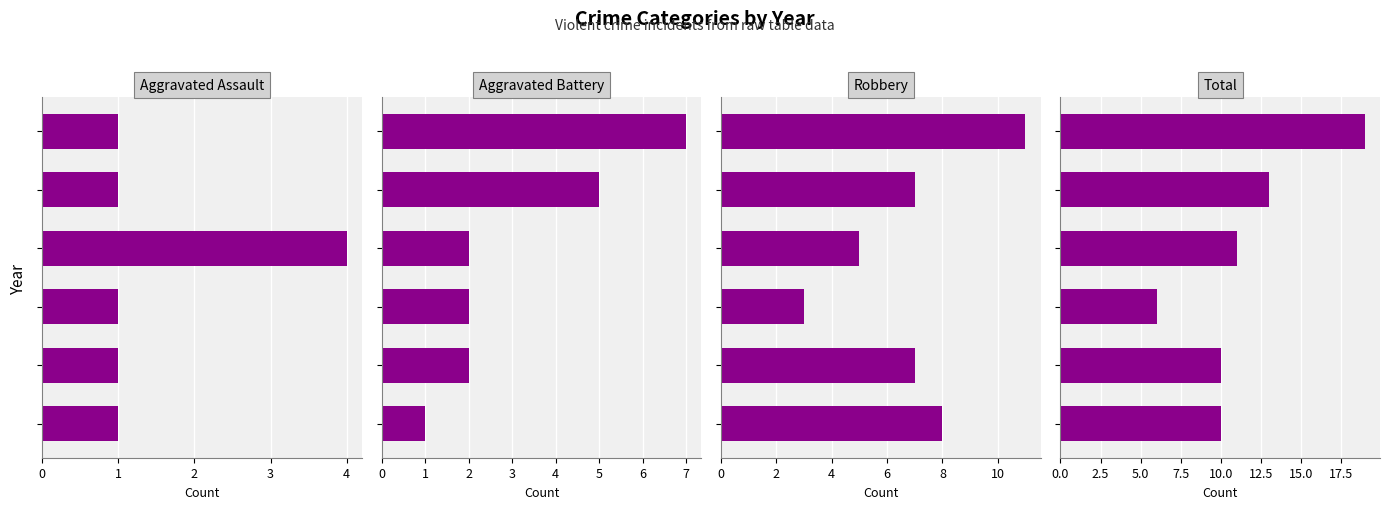

What are all the series names shown in the legend?

Aggravated Assault, Aggravated Battery, Robbery, Total